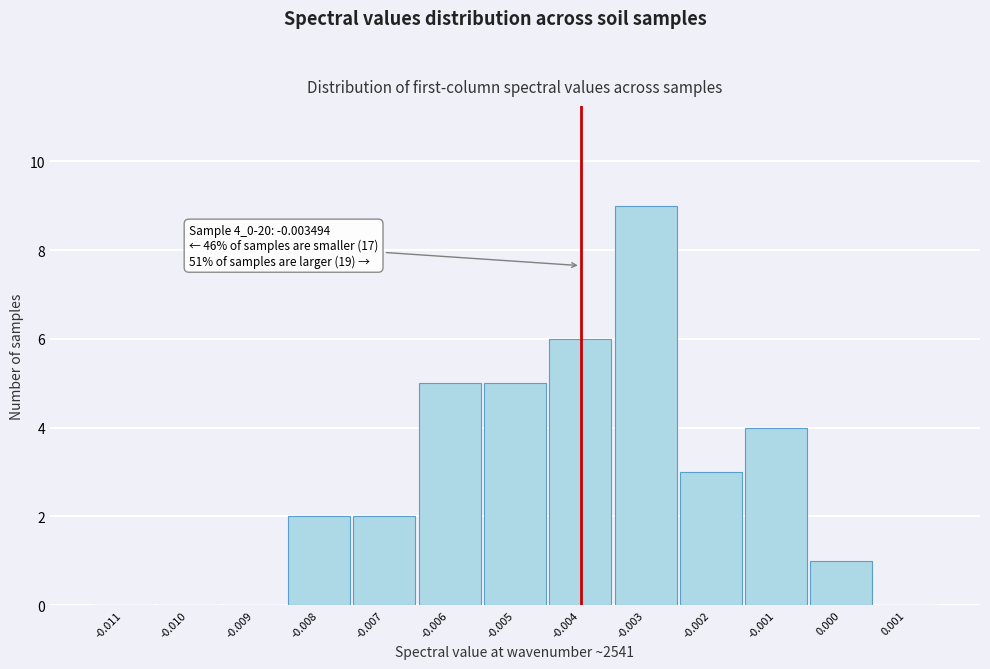

Reading left to right, what are all the values shown in this chart?

-0.011=0	-0.010=0	-0.009=0	-0.008=2	-0.007=2	-0.006=5	-0.005=5	-0.004=6	-0.003=9	-0.002=3	-0.001=4	0.000=1	0.001=0